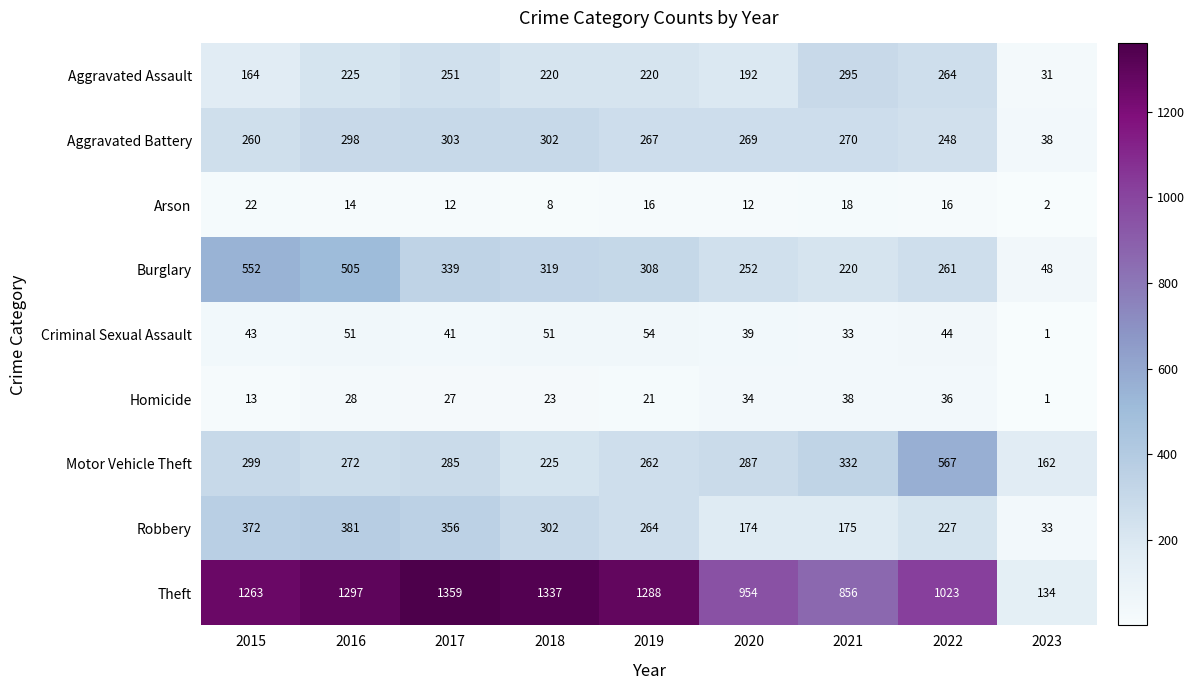

At how many categories does at least one series exceed 391?

8